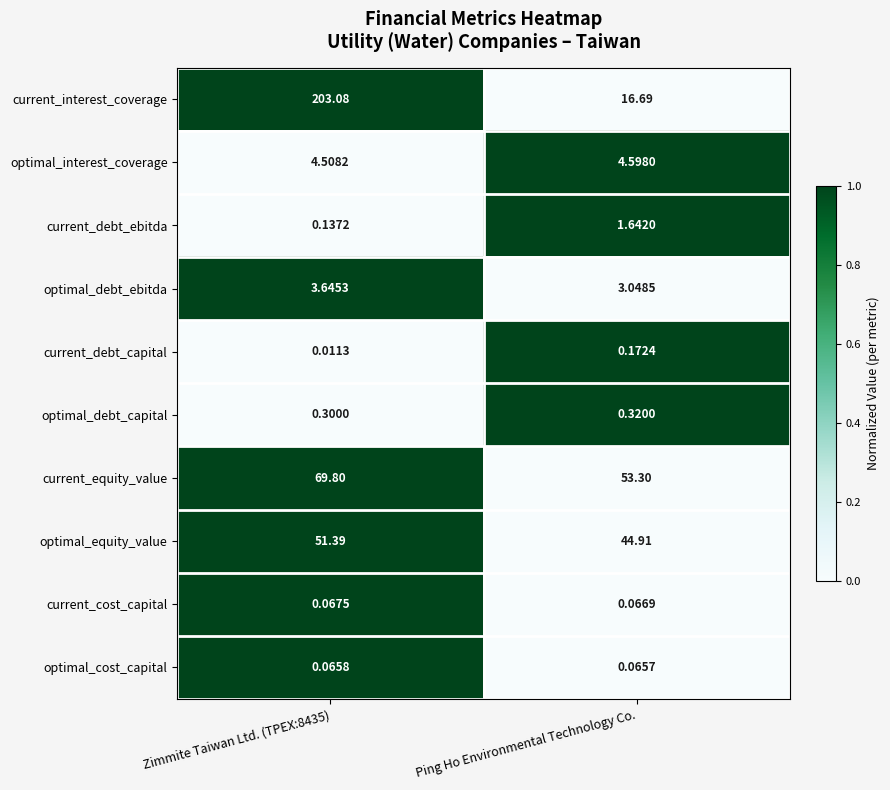

List the series in order of their peak value, highest first.

current_interest_coverage, current_equity_value, optimal_equity_value, optimal_interest_coverage, optimal_debt_ebitda, current_debt_ebitda, optimal_debt_capital, current_debt_capital, current_cost_capital, optimal_cost_capital